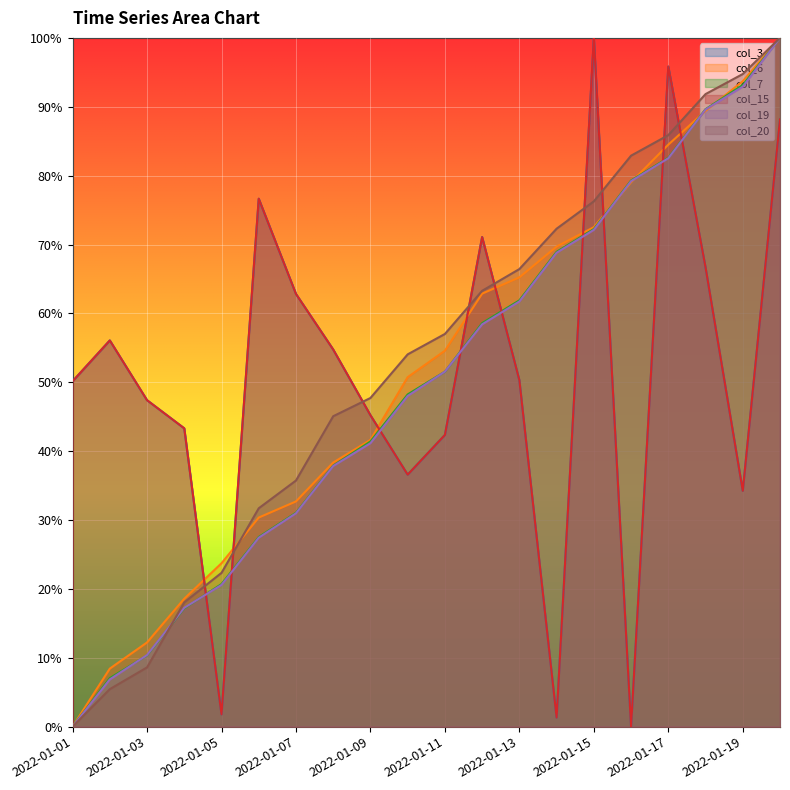

What is the sum of all col_7 values?

999.3